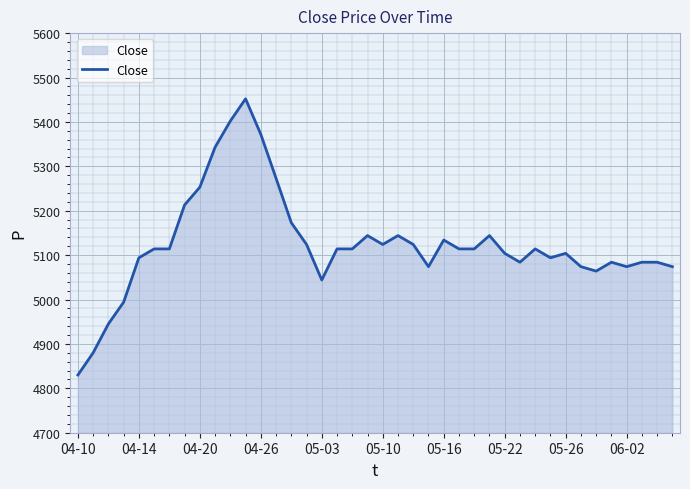

What is the difference between the maximum and minimum values?

622